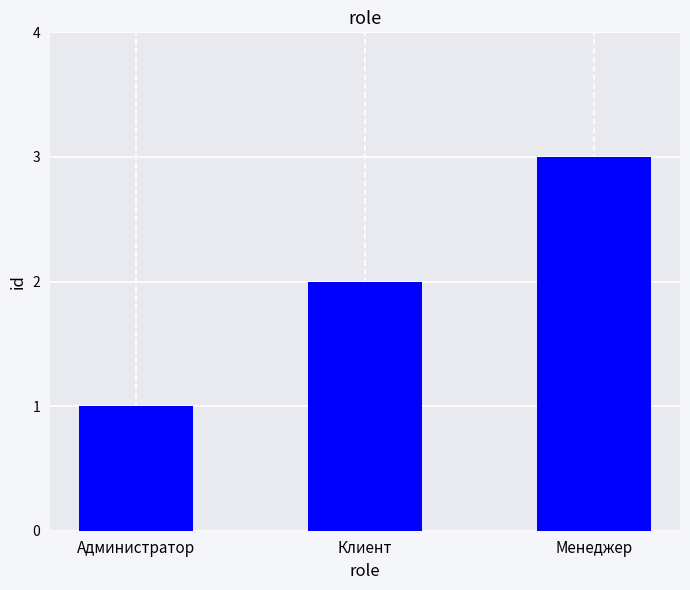

How many values are between 1 and 3?

3